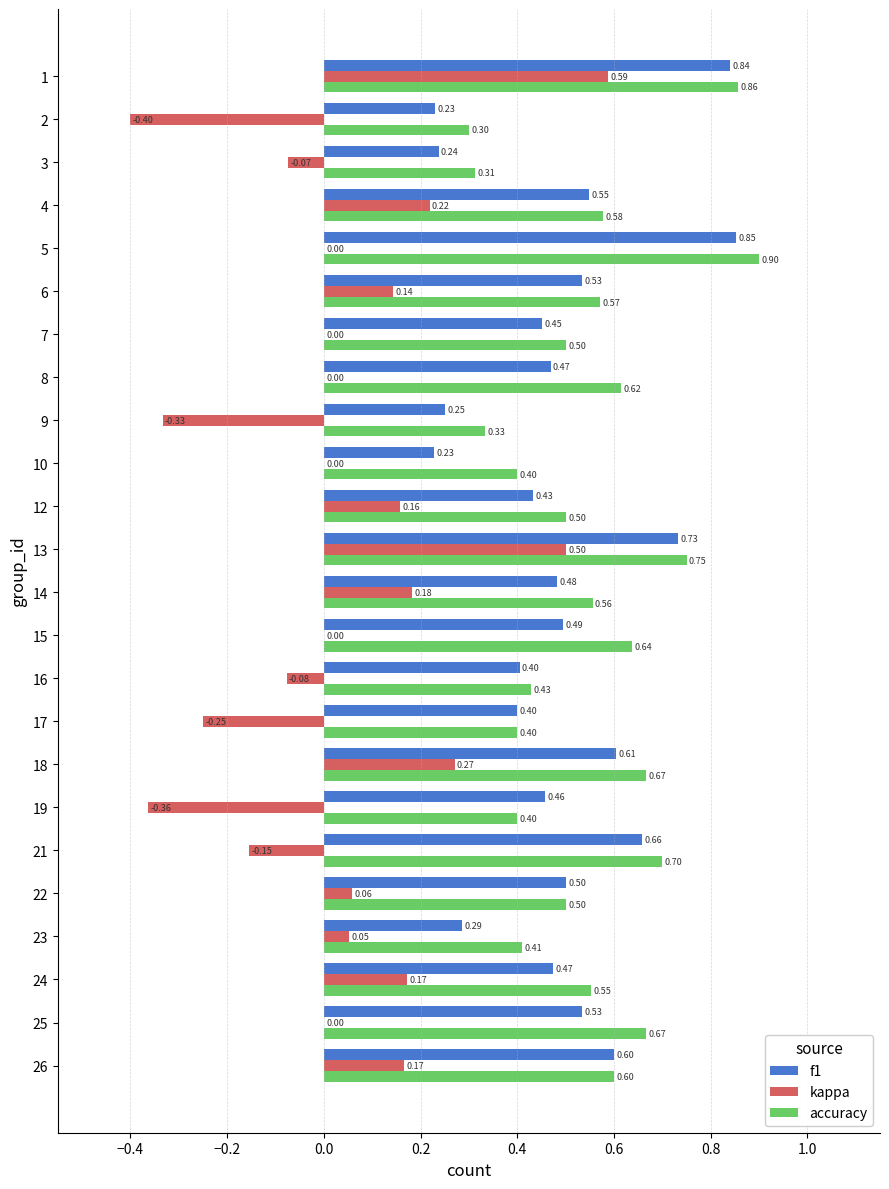

Which series changed the most between 3 and 6?

f1